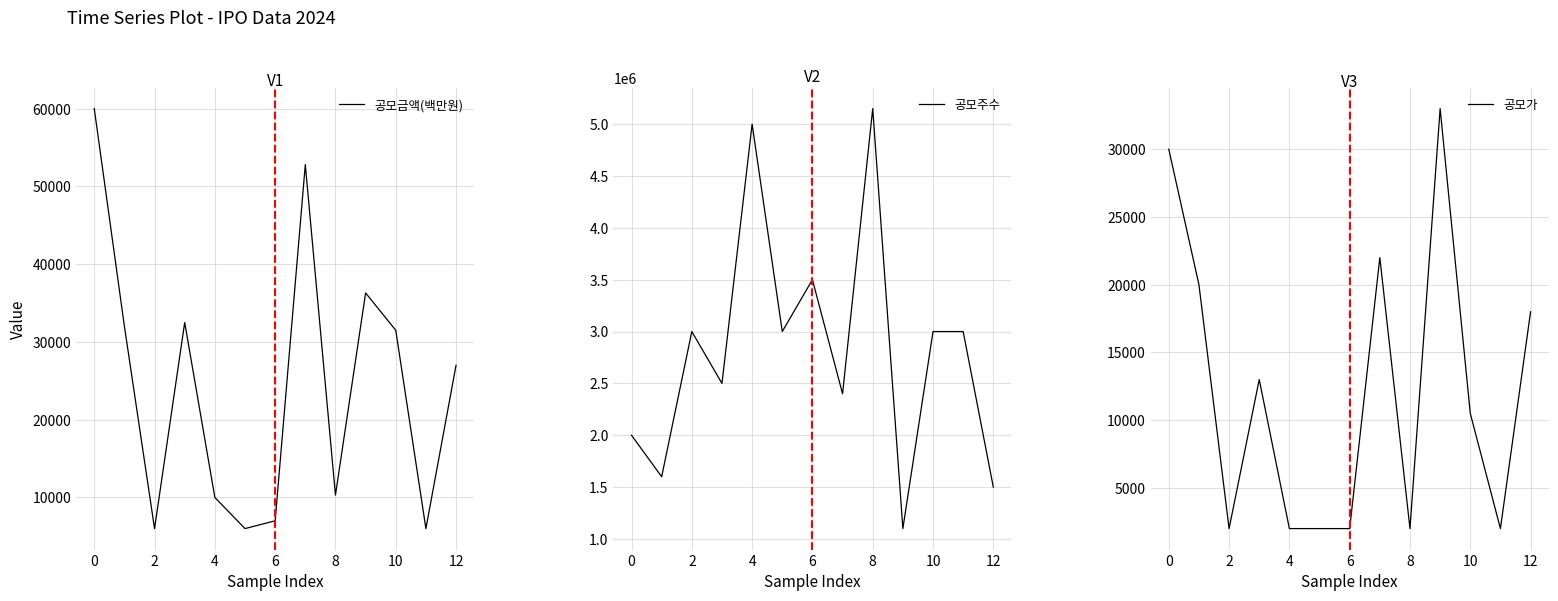

What is the maximum value for 공모주수?

5150000